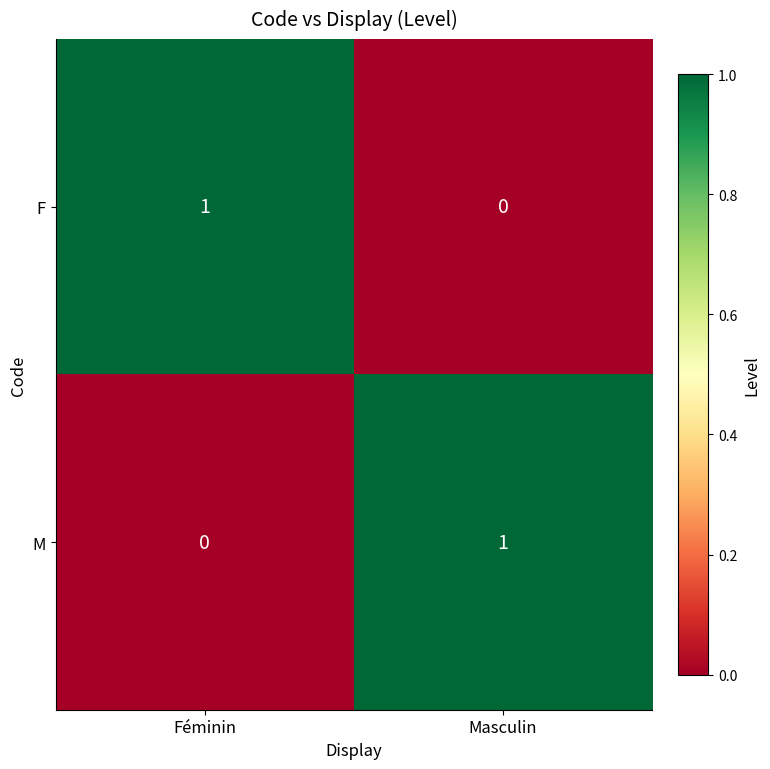

At which label does F reach its peak?

Féminin